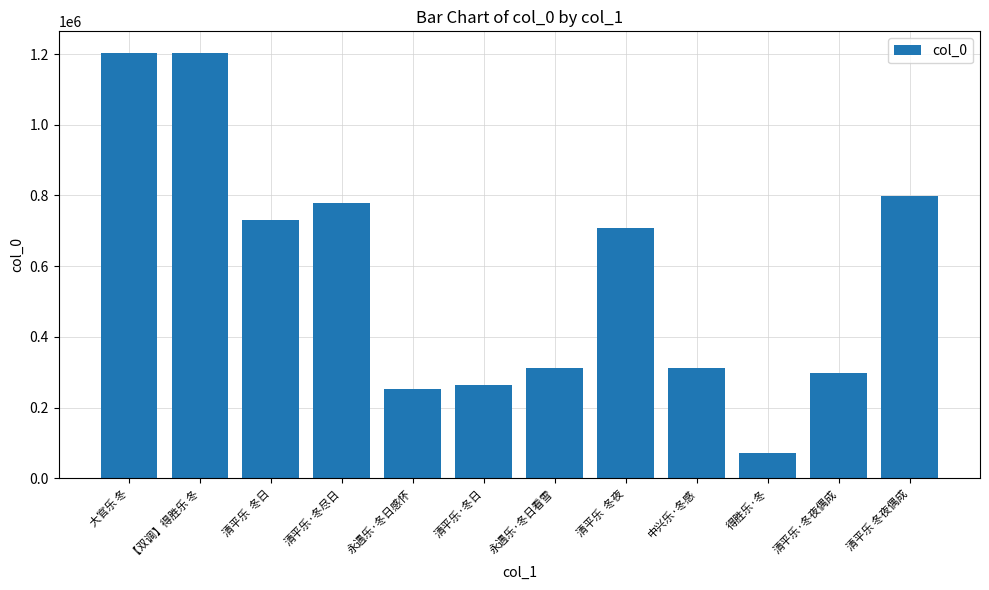

Which has a higher value, 清平乐  冬夜 or 清平乐·冬尽日?

清平乐·冬尽日